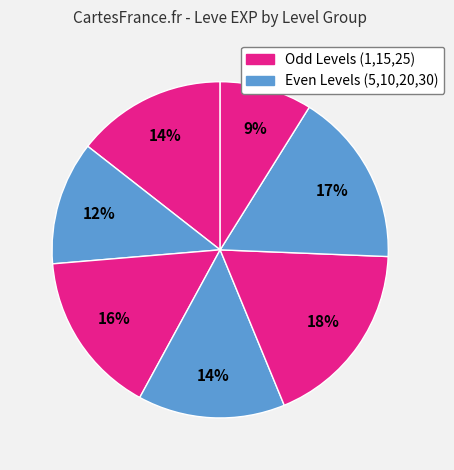

How many slices are in this pie chart?

7